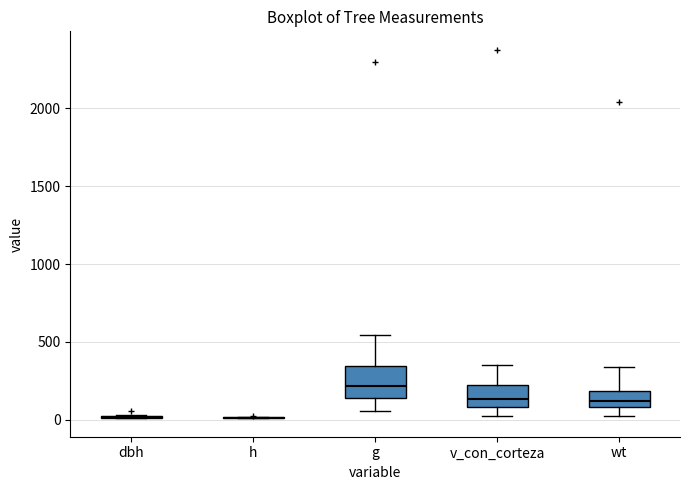

Reading left to right, transcribe this box plot: for each box, give where its median line is, the range the box spans, and where its two whiskers end, as read against the y-axis. The values are not printed on the chart, so give them approximately, as read against the axis.

dbh: box collapsed to a line at 0, whiskers 0 to 50
h: box collapsed to a line at 0, whiskers 0 to 0
g: median 200, box 150 to 350, whiskers 50 to 550
v_con_corteza: median 150, box 100 to 200, whiskers 0 to 350
wt: median 100 (inside the box), box 100 to 200, whiskers 0 to 350